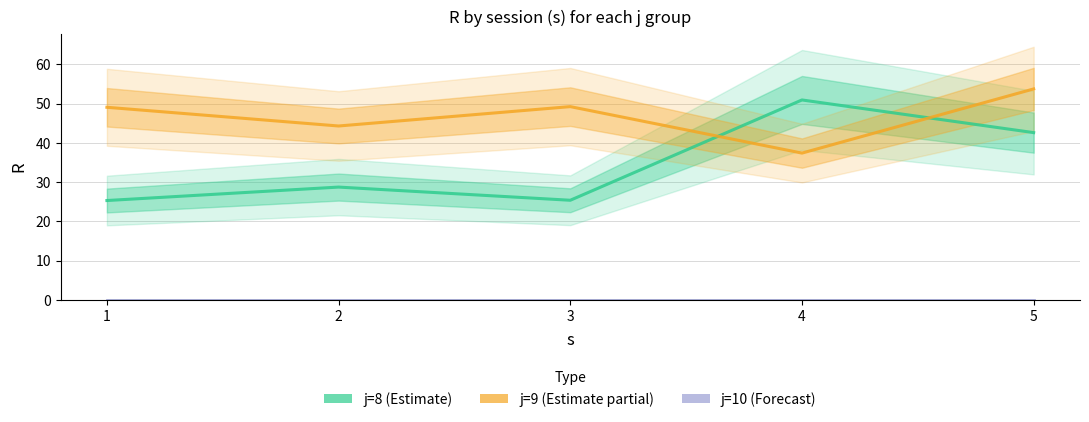

Rank the series by their maximum value, from lowest to highest.

j=10 (Forecast), j=8 (Estimate), j=9 (Estimate partial)